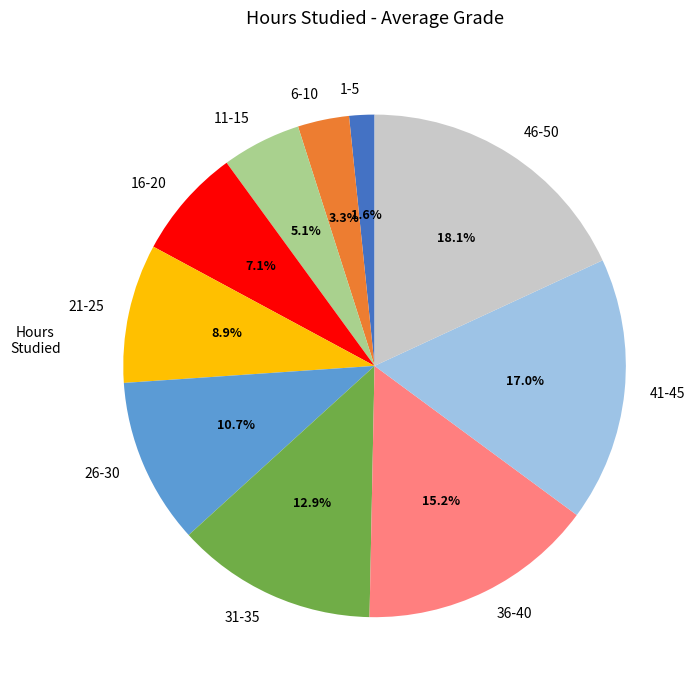

Between 41-45 and 36-40, which is larger?

41-45